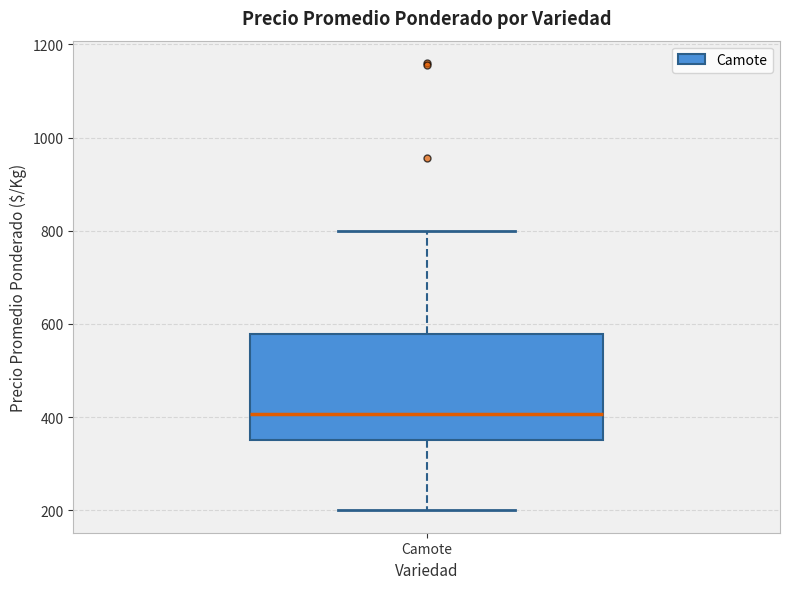

Read this box plot against the y-axis: the position of the median line, the range covered by the box, and the ends of both whiskers. The values are not printed on the chart, so give them approximately, as read against the axis.

median 400, box 360 to 580, whiskers 200 to 800